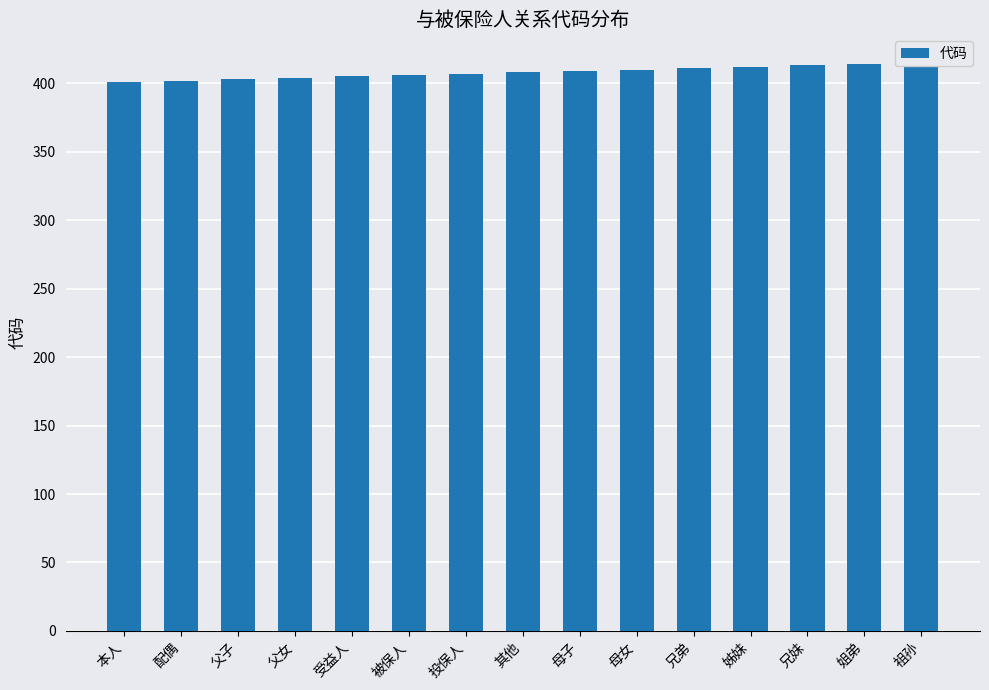

What is the label of the 14th bar from the left?

姐弟